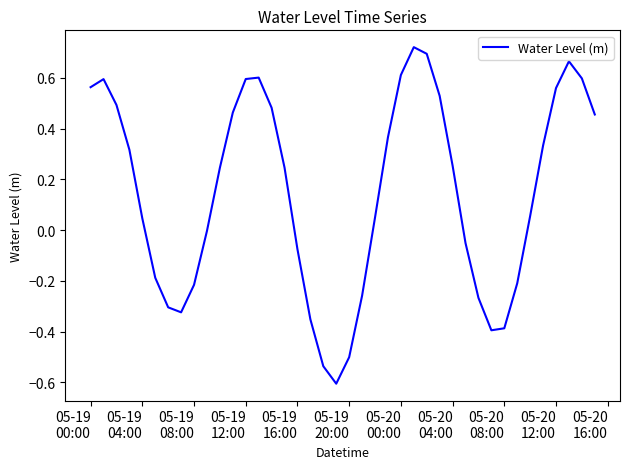

What is the smallest value displayed?

-0.6